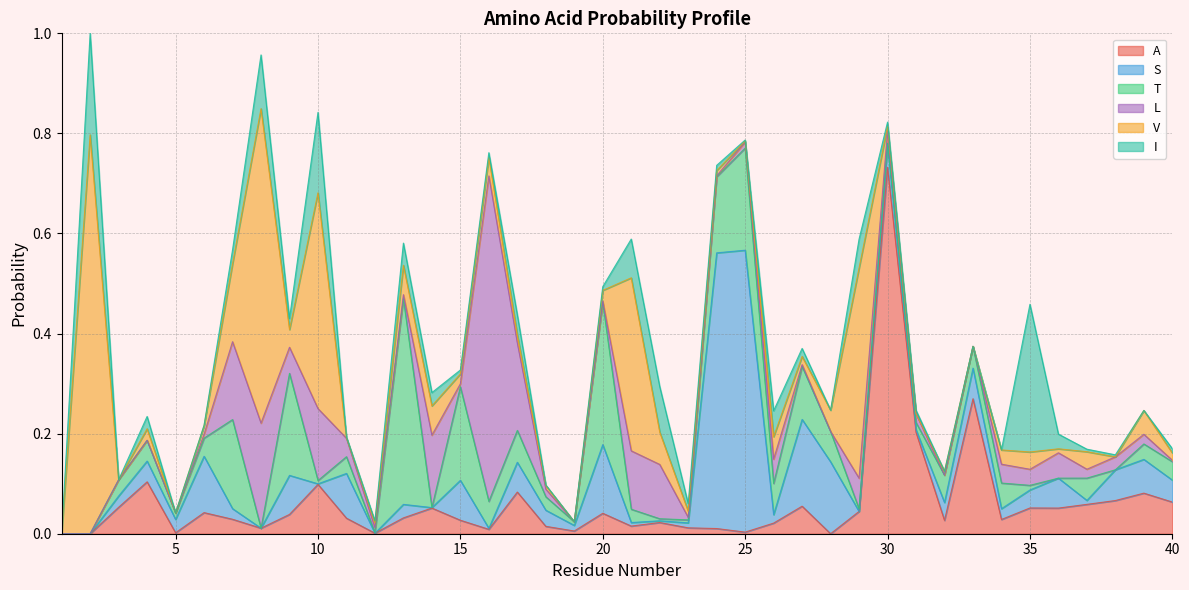

What is the spread (max minus min) of values at 20?

0.3